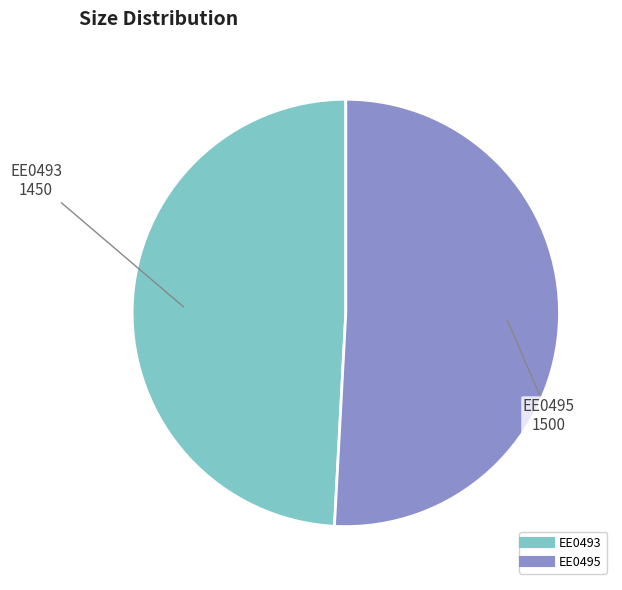

Rank the categories by value from highest to lowest.

EE0495, EE0493